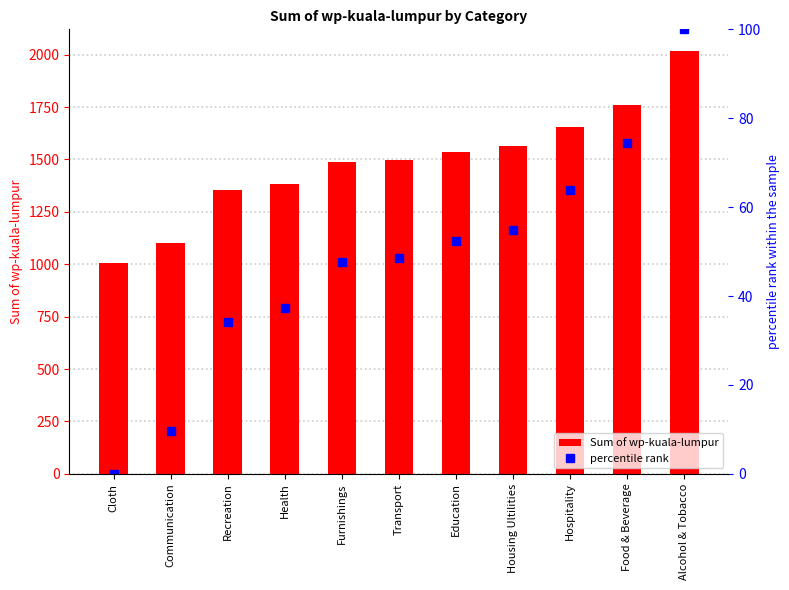

How many values in the Sum of wp-kuala-lumpur series are below 1498?

5